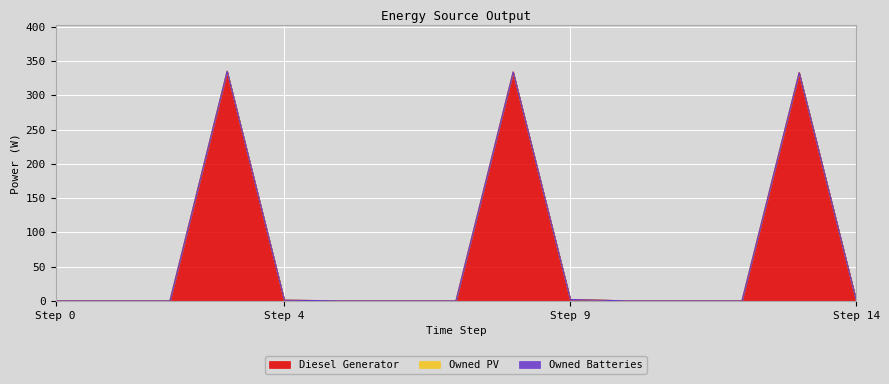

Does the chart display data point markers on the line(s)?

No